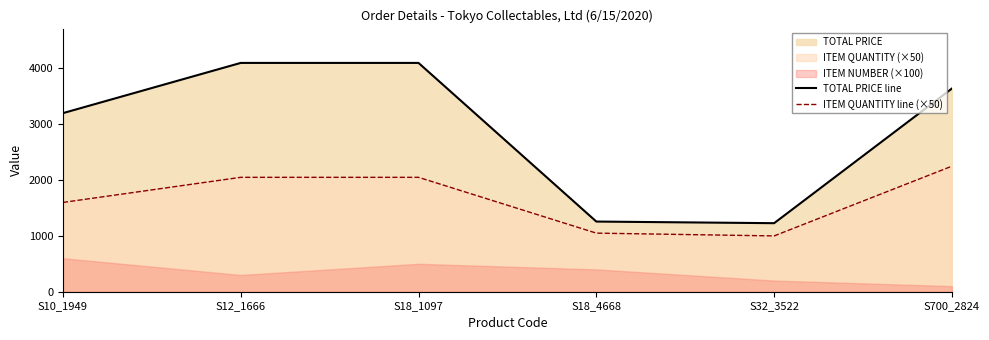

What is the lowest value of the ITEM QUANTITY line (×50) series?

1000.0